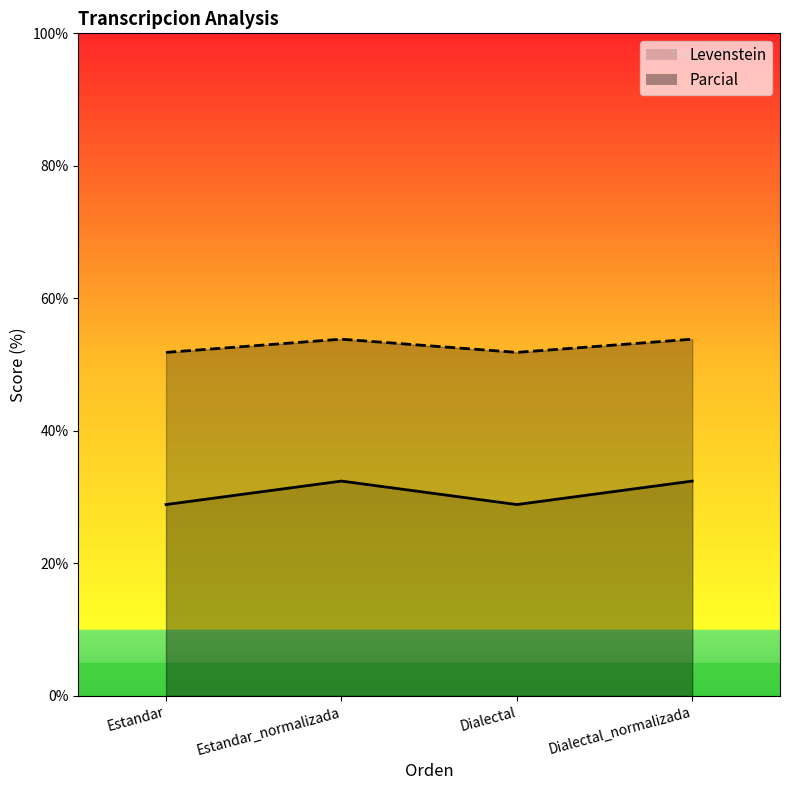

Reading left to right, what are all the values shown in this chart?

Levenstein: Estandar=28.9	Estandar_normalizada=32.4	Dialectal=28.9	Dialectal_normalizada=32.4
Parcial: Estandar=51.9	Estandar_normalizada=53.8	Dialectal=51.9	Dialectal_normalizada=53.8